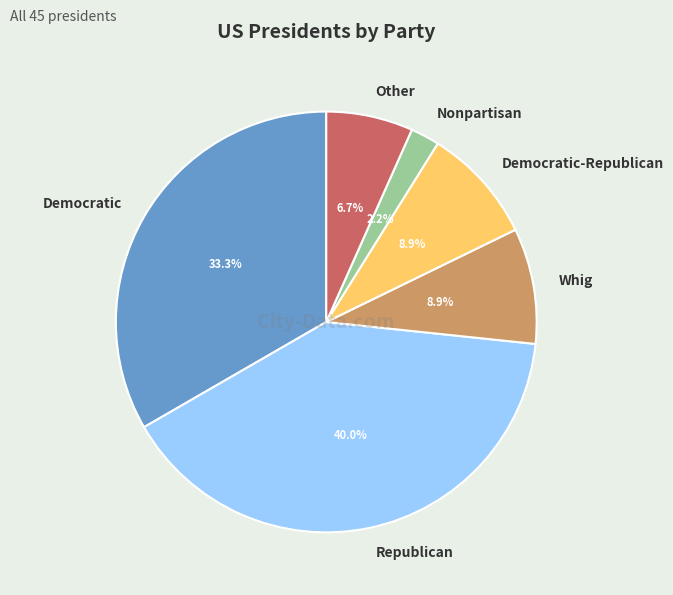

Combined, what portion of the pie is Other and Whig?

15.6%